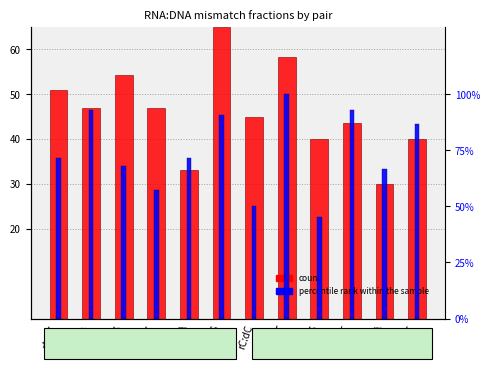

Between rA:dG and rU:dG, which is larger?

rU:dG